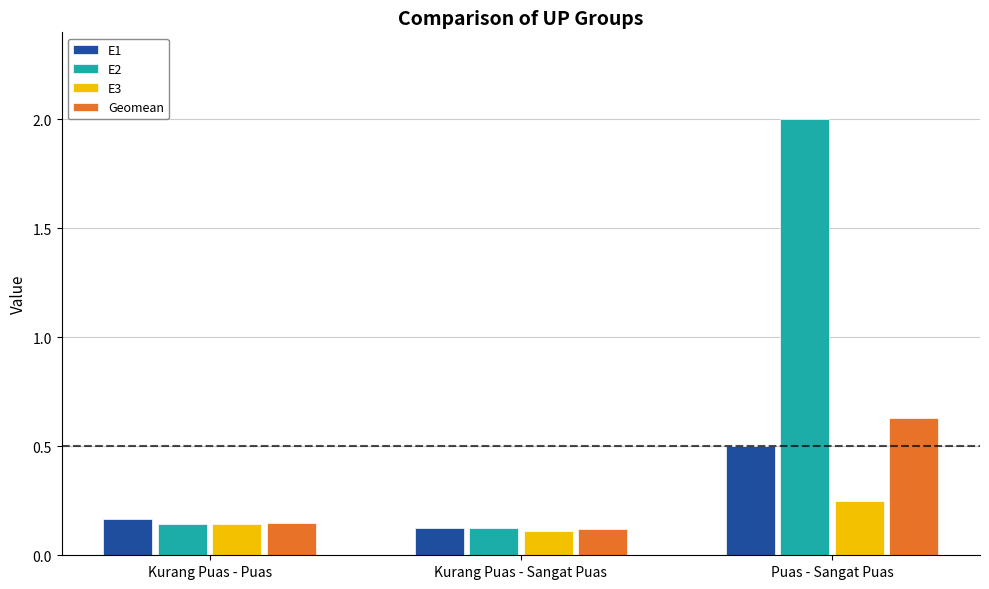

Which series has the largest total across all categories?

E2